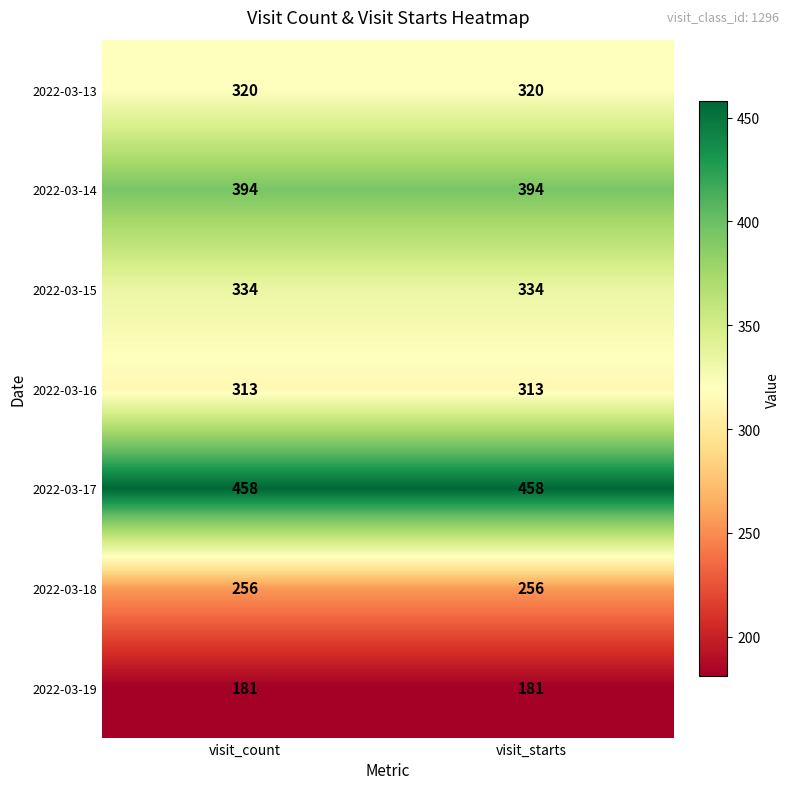

What is the maximum value shown in the chart?

458